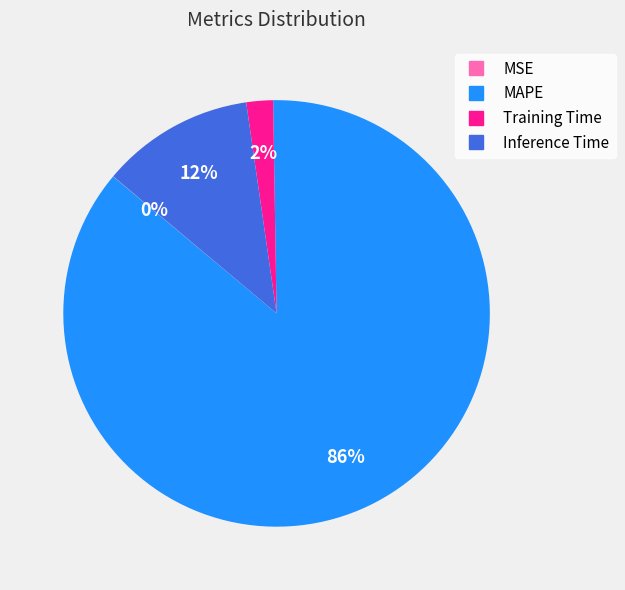

Which category accounts for the majority?

MAPE